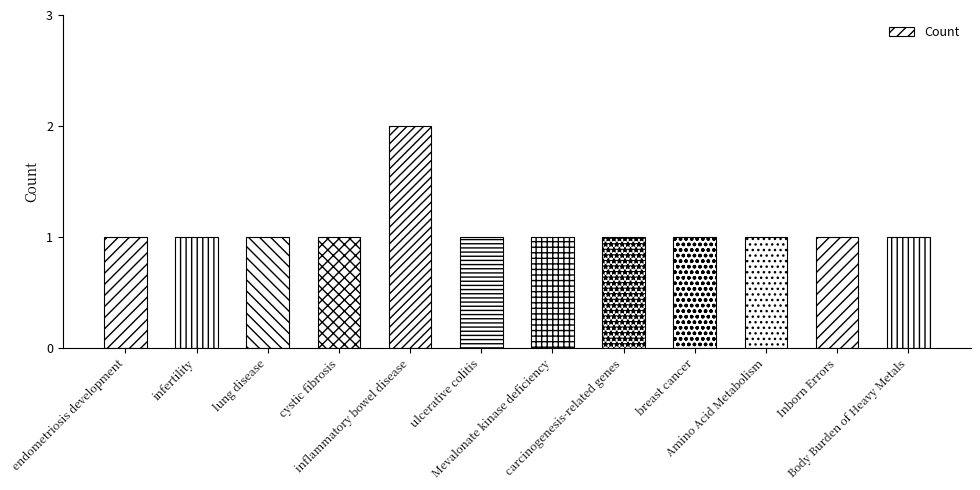

The chart shows a value of 1 at Inborn Errors. True or false?

True